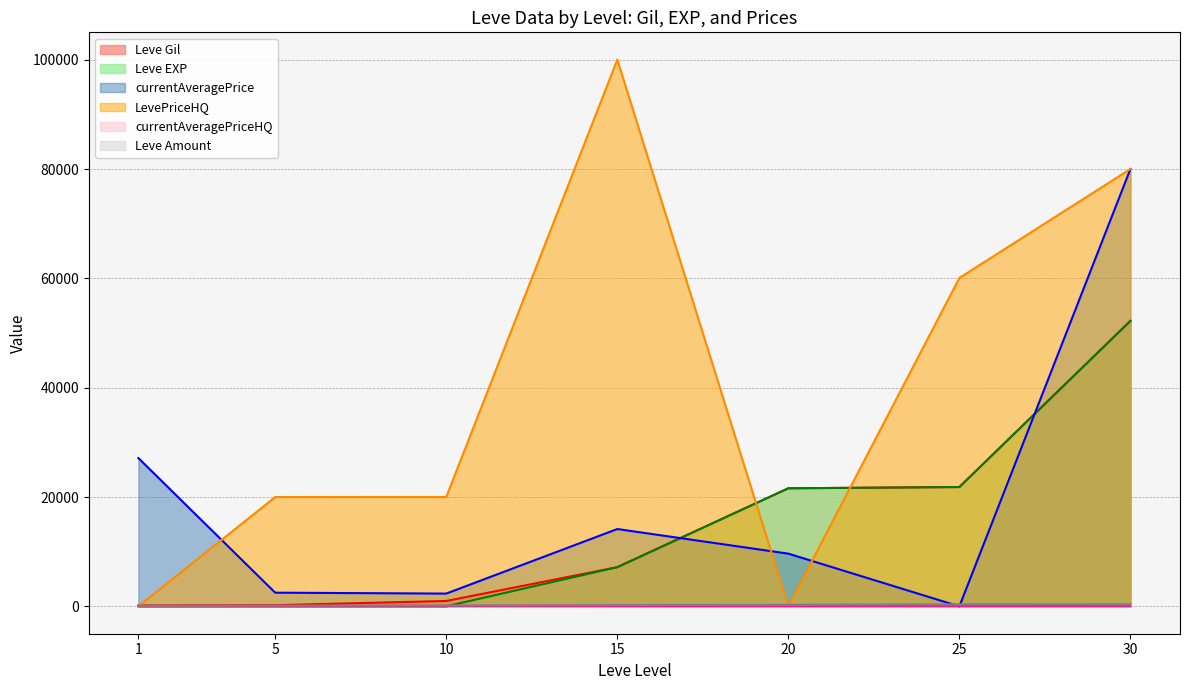

What is the value of the Leve Amount point at the 4th from the left?

247